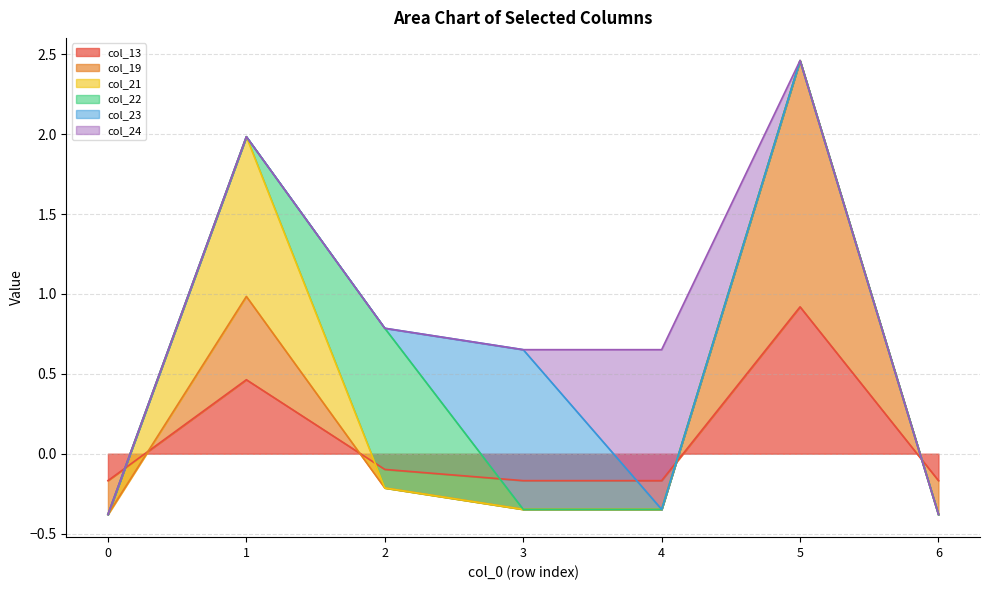

In col_19, how many points are higher than both neighbors (excluding endpoints)?

2